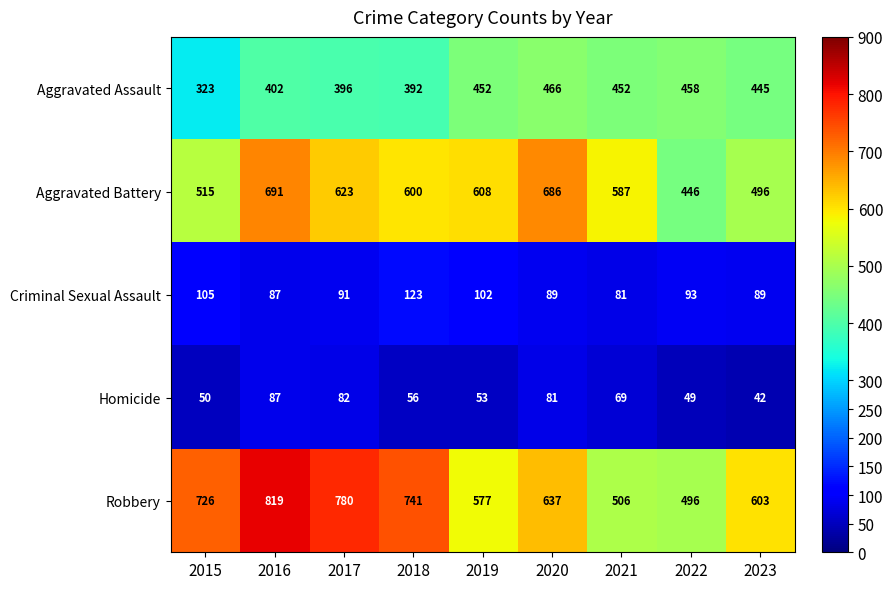

What is the total value across all series at 2020?

1959